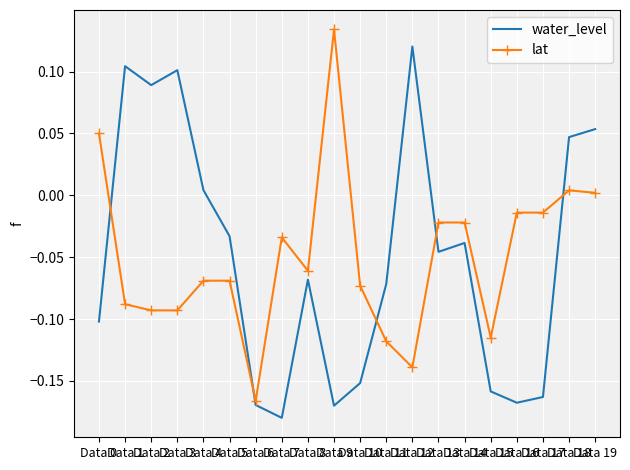

Rank the series by their maximum value, from highest to lowest.

lat, water_level